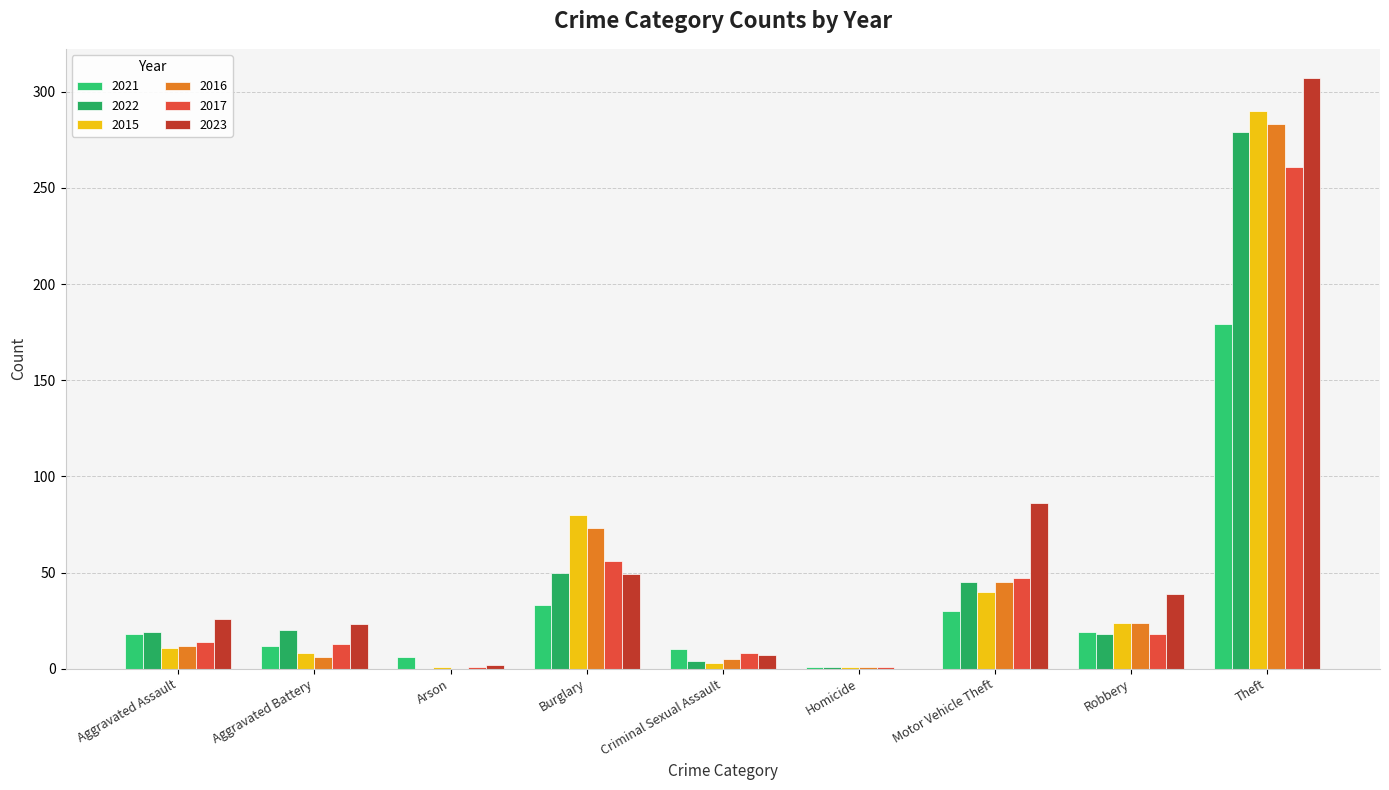

How many groups of bars are there?

9